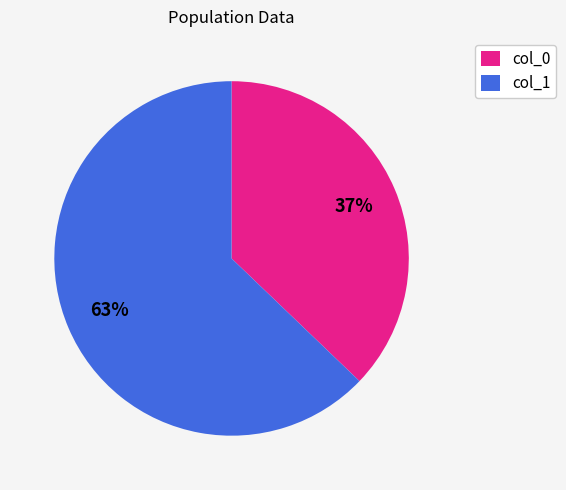

What percentage is the col_0 slice, to the nearest percent?

37%